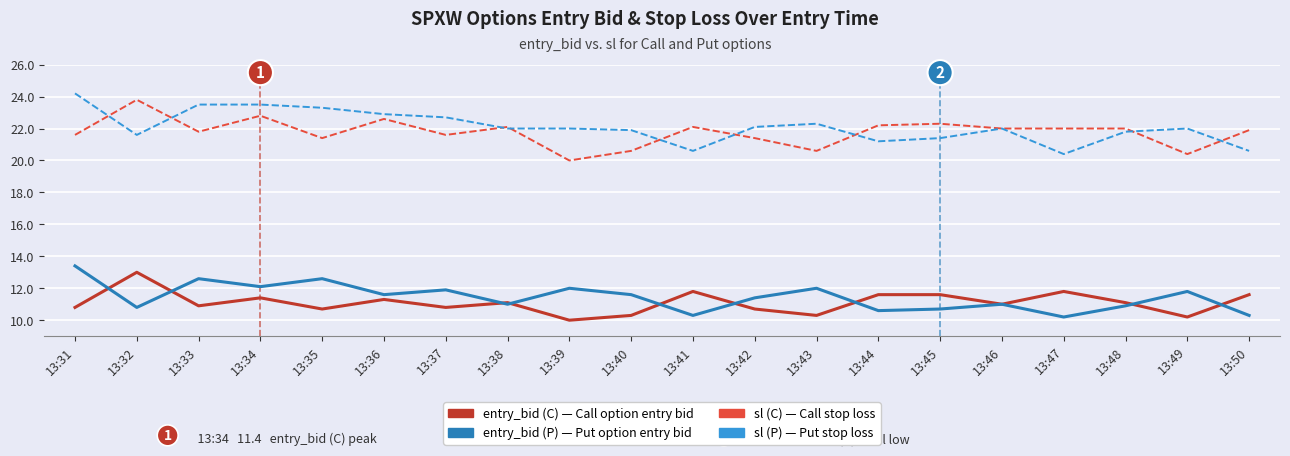

What is the minimum value shown in the chart?

10.0